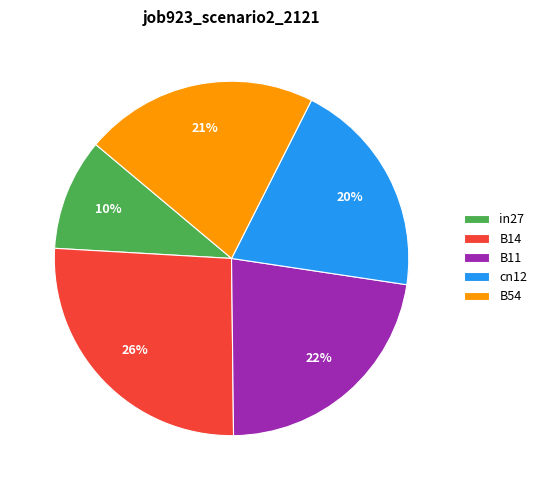

What percentage is the B14 slice, to the nearest percent?

26%